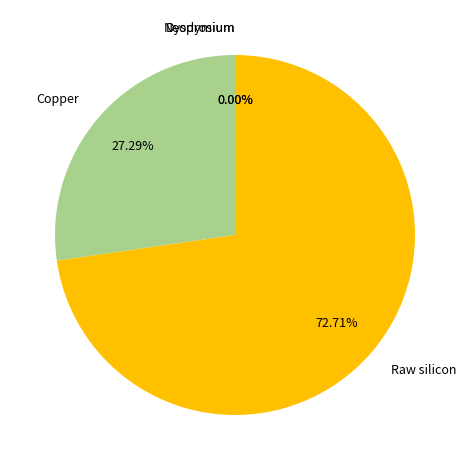

Does Neodymium account for over 50% of the chart?

No